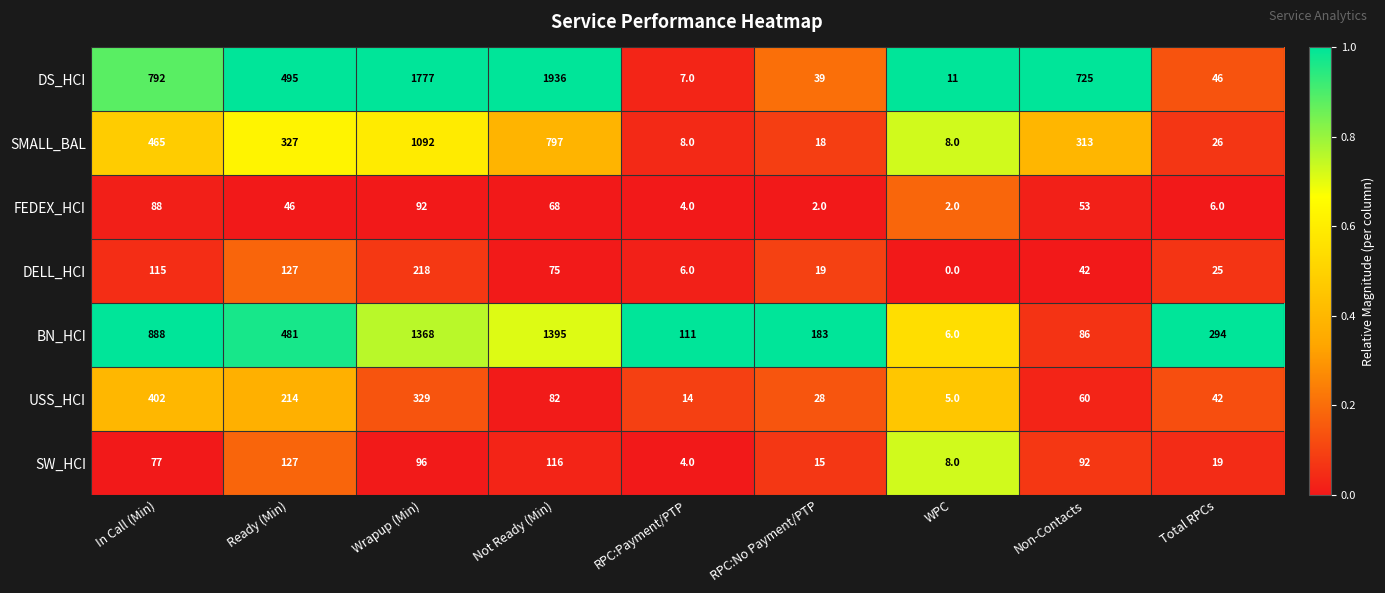

Rank the series by their maximum value, from highest to lowest.

DS_HCI, BN_HCI, SMALL_BAL, USS_HCI, DELL_HCI, SW_HCI, FEDEX_HCI